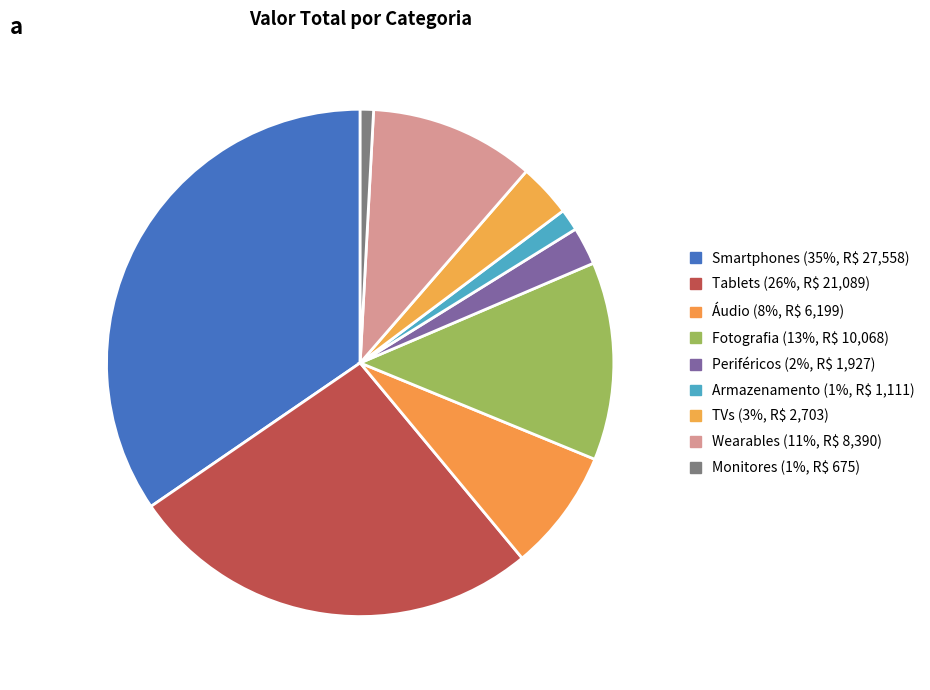

How many segments does this pie chart have?

9